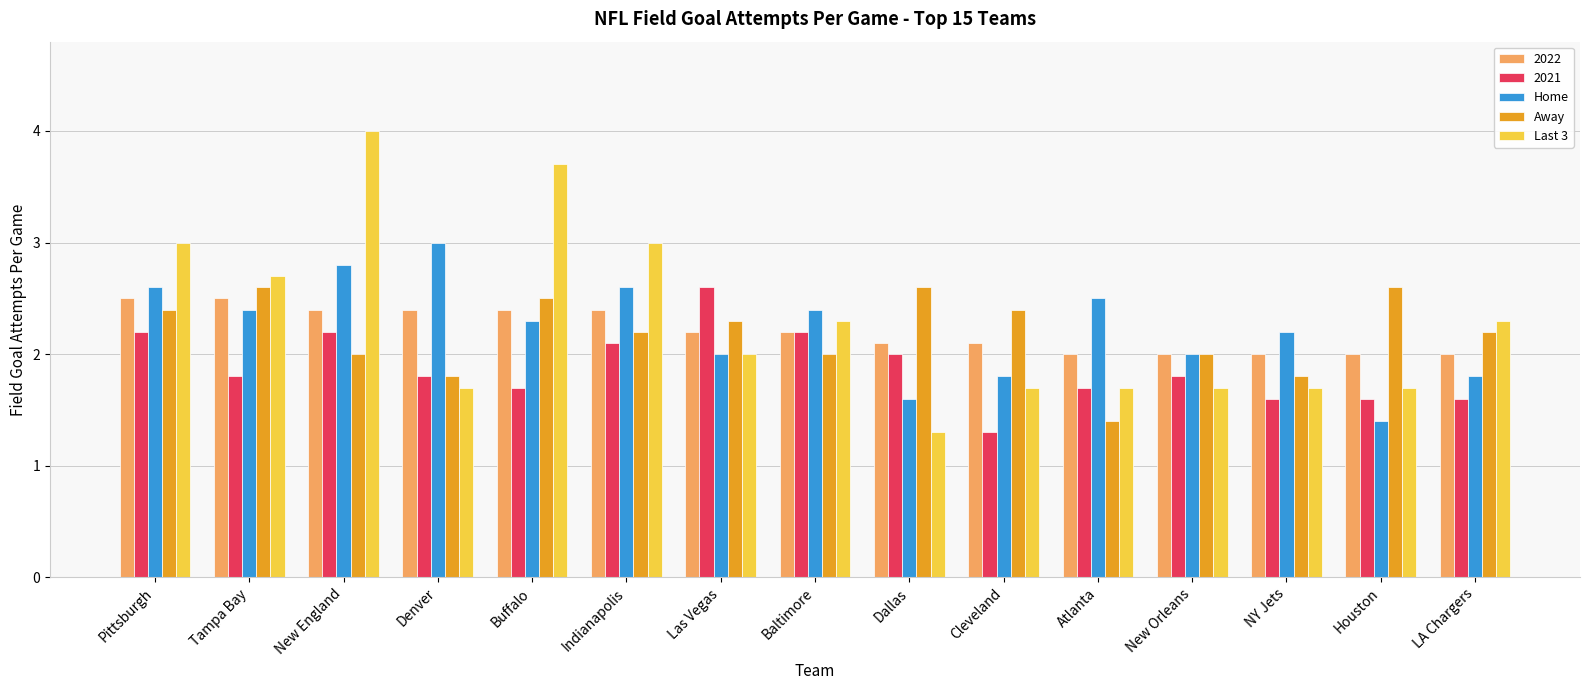

How many groups of bars are there?

15